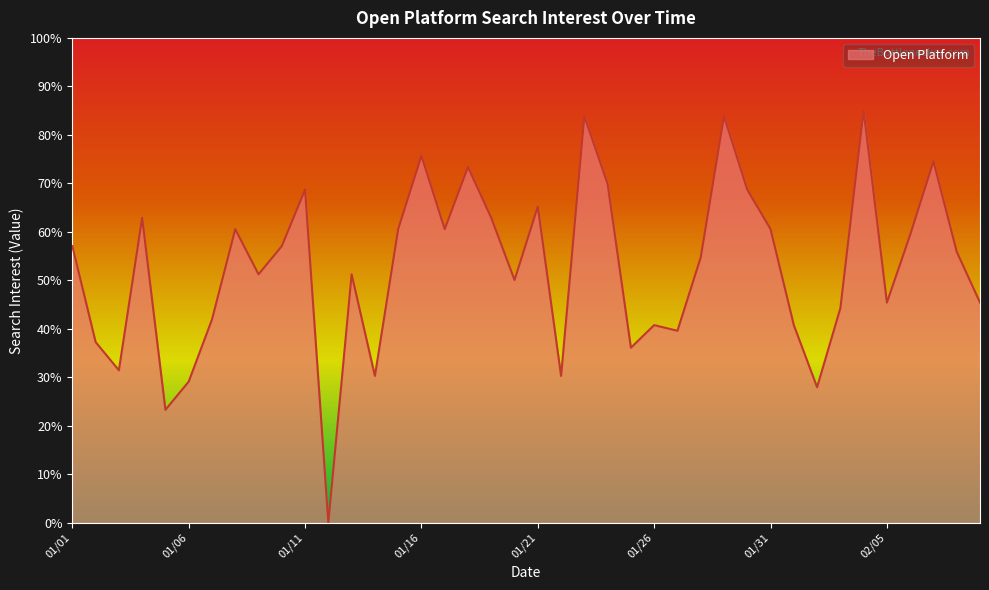

Reading left to right, list all the values displayed in this chart.

57.1	37.3	31.4	62.9	23.3	29.1	41.9	60.5	51.2	57.1	68.7	0.0	51.2	30.3	60.5	75.7	60.5	73.4	62.9	50.1	65.2	30.3	83.8	69.9	36.1	40.8	39.6	54.7	83.8	68.7	60.5	40.8	27.9	44.2	85.0	45.4	59.4	74.5	55.9	45.4